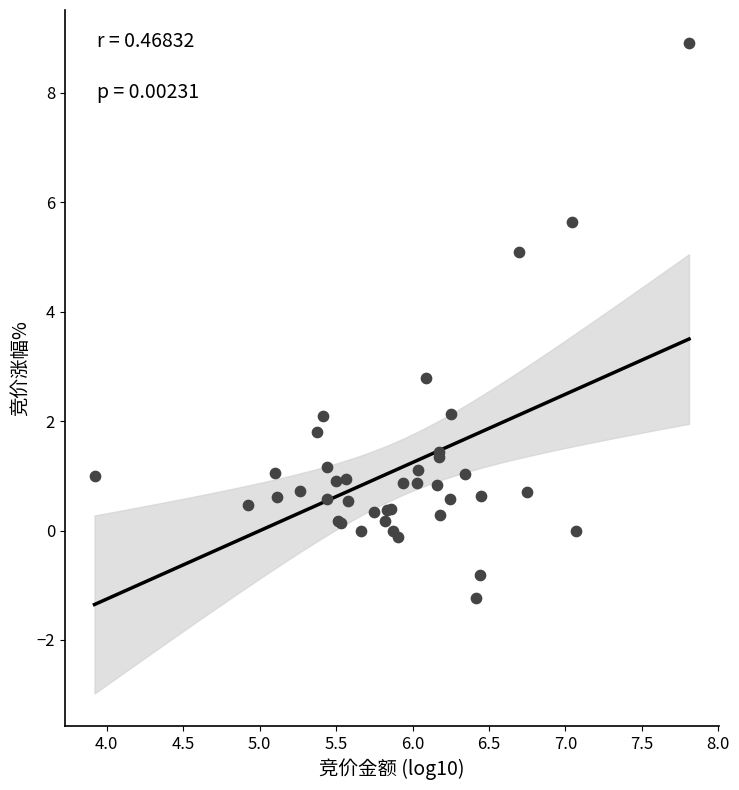

What Y value in the scatter plot is closest to 3?

2.8